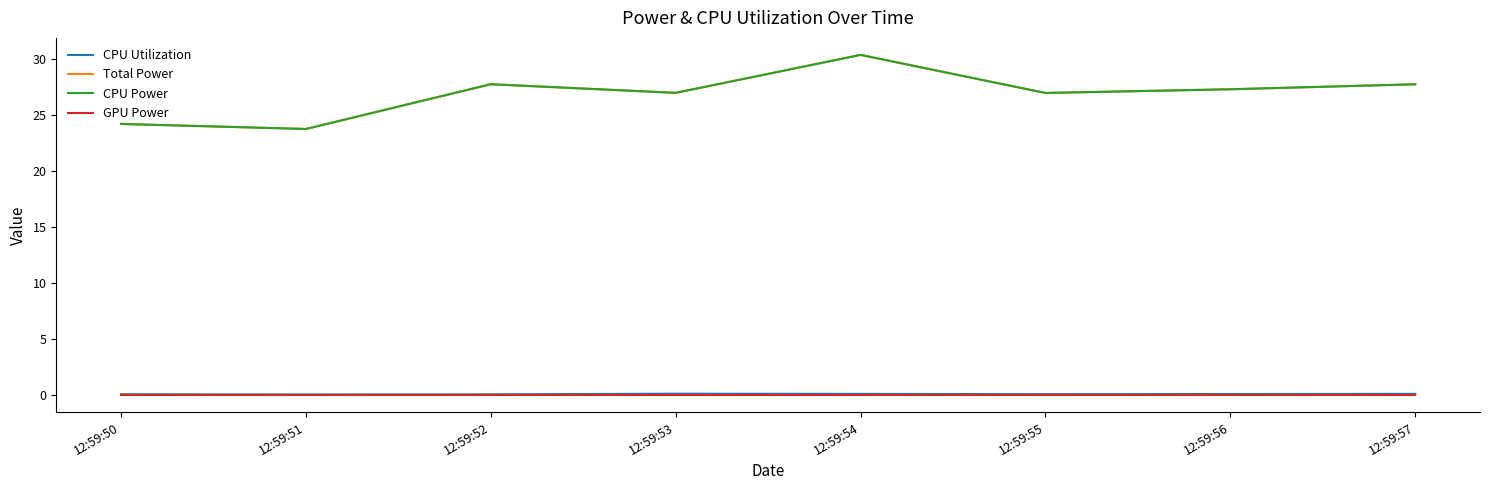

Between 12:59:53 and 12:59:54, which series saw the biggest shift?

Total Power